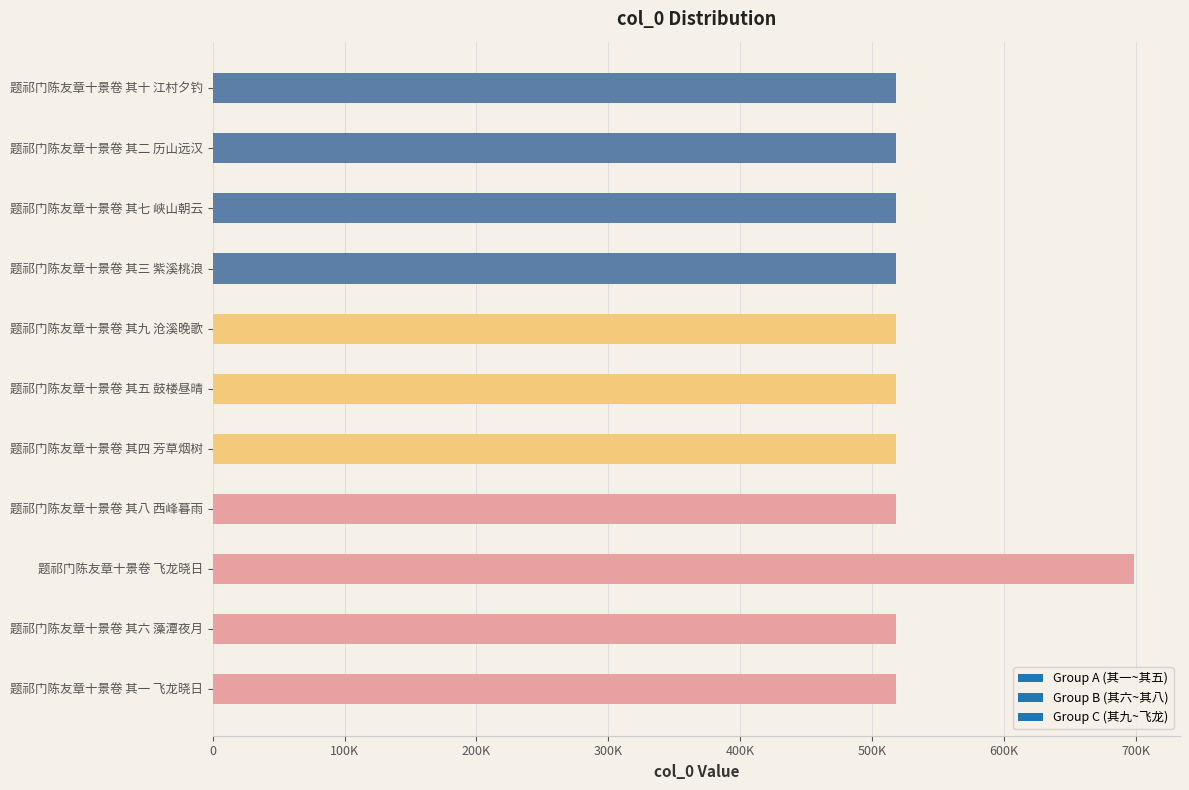

Are the bars horizontal?

Yes